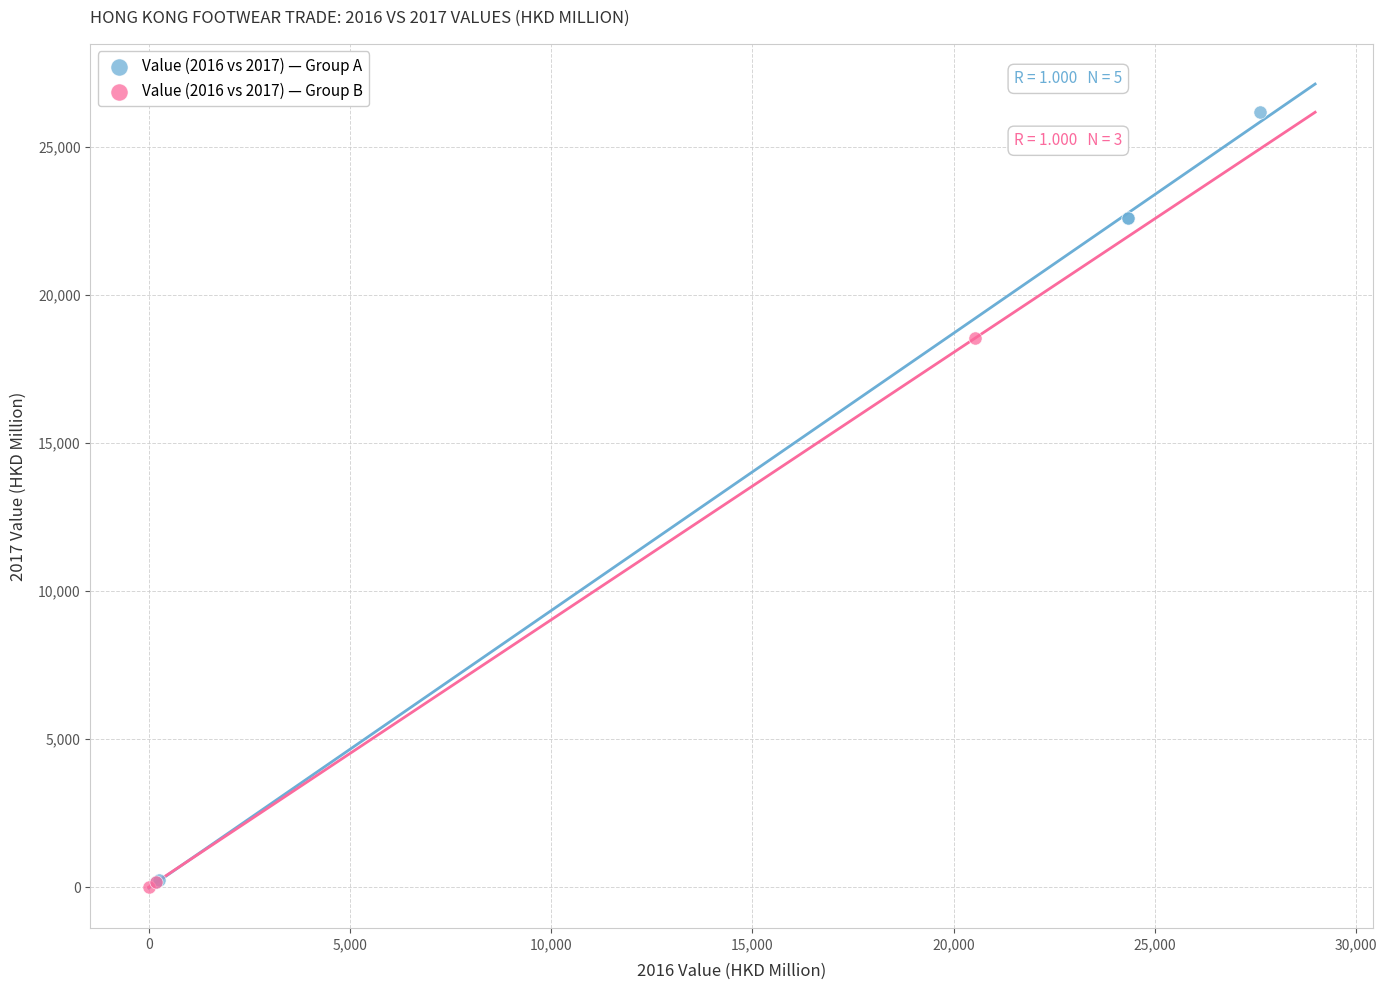

Which series contains the highest Y value?

Value (2016 vs 2017) — Group A